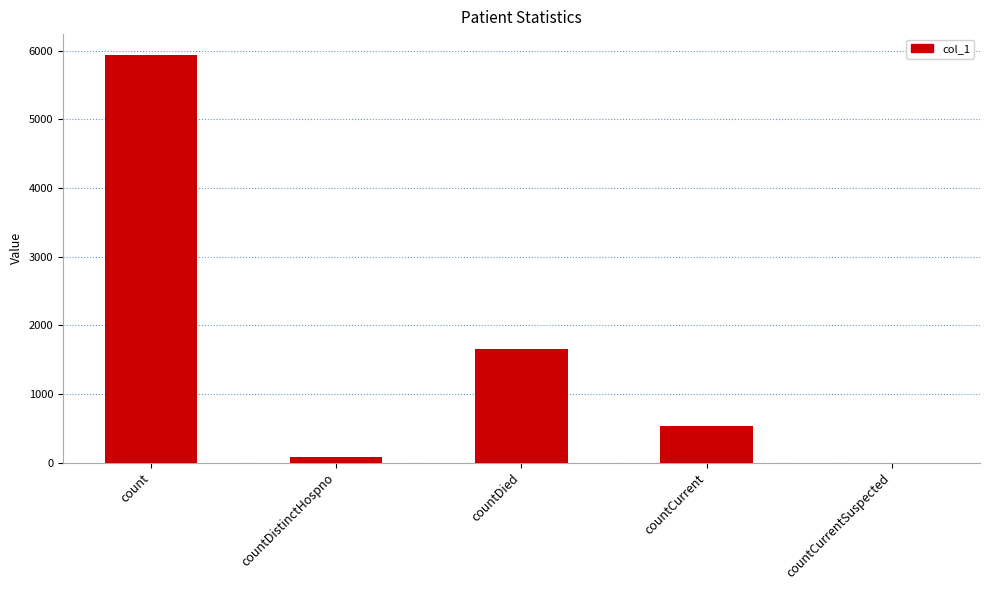

Reading left to right, extract all data points from this chart.

count=5943	countDistinctHospno=76	countDied=1655	countCurrent=531	countCurrentSuspected=0